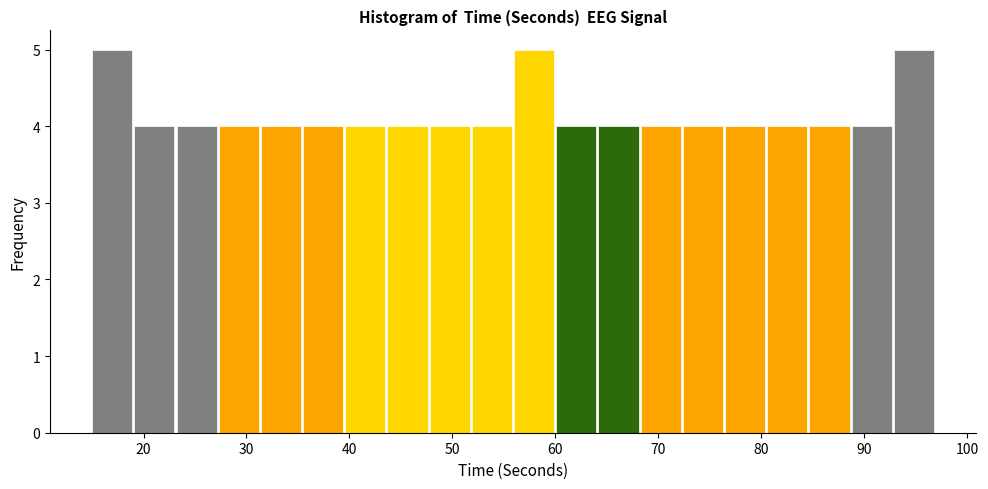

How tall is the bar that spans 80.6 to 84.7 on the x-axis? Neither the bar edges nor the heights are printed on the chart, so give them approximately, as read against the axes.

4